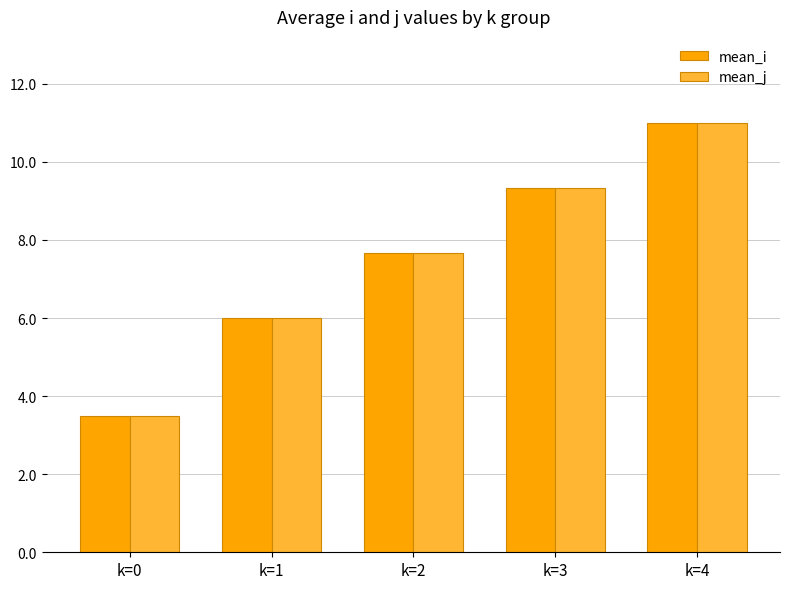

How many series are shown in this chart?

2